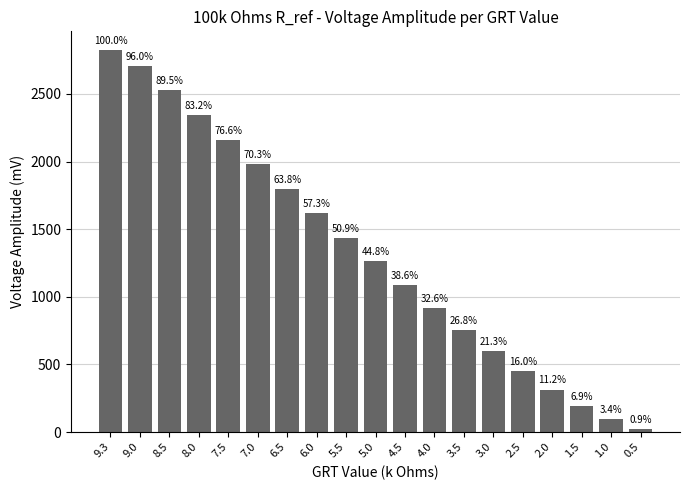

Where does the data first go above 1264?

9.3